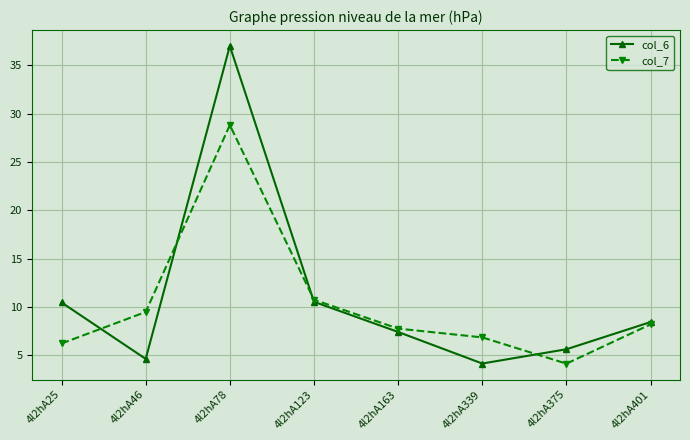

True or false: col_7 and col_6 cross at least once.

True